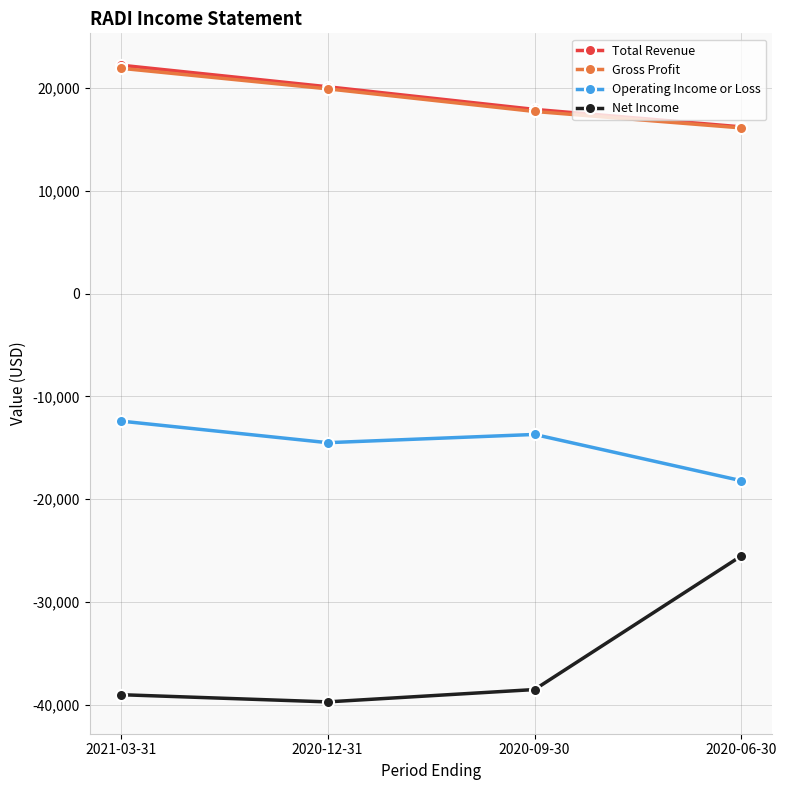

How many lines are shown in the chart?

4